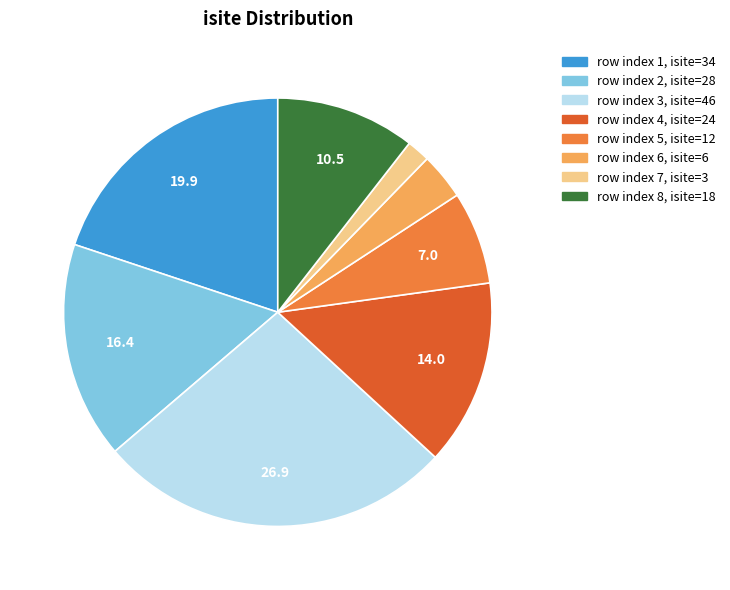

Is there any slice that represents more than half of the pie?

No